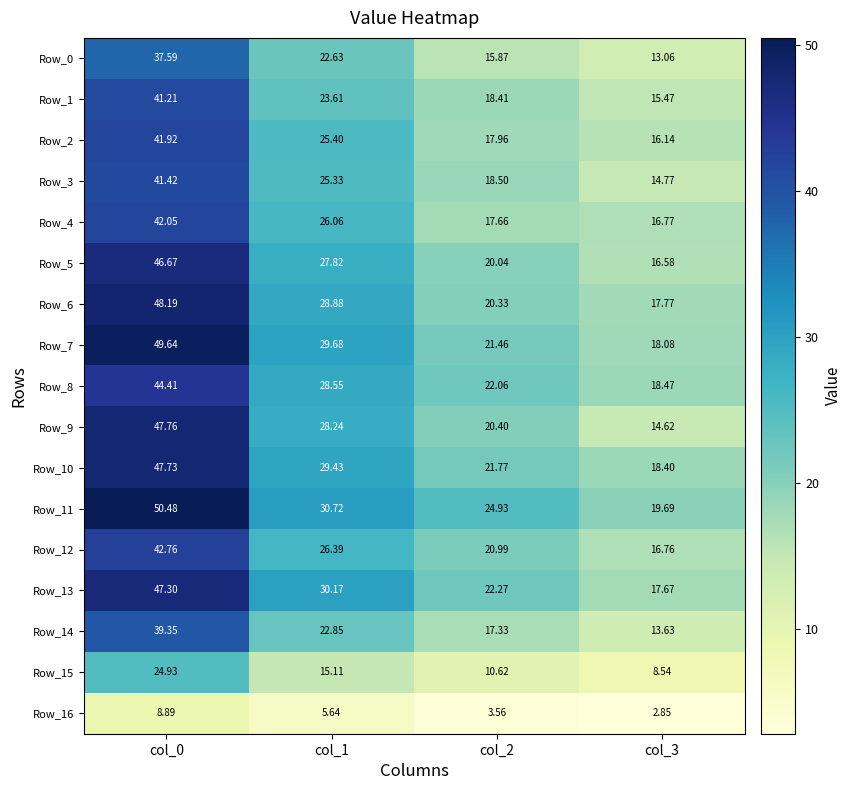

Count the number of categories in the chart.

4